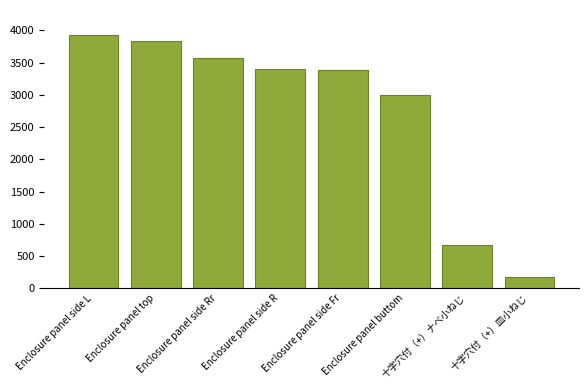

What is the value of the 3rd bar from the left?

3577.5